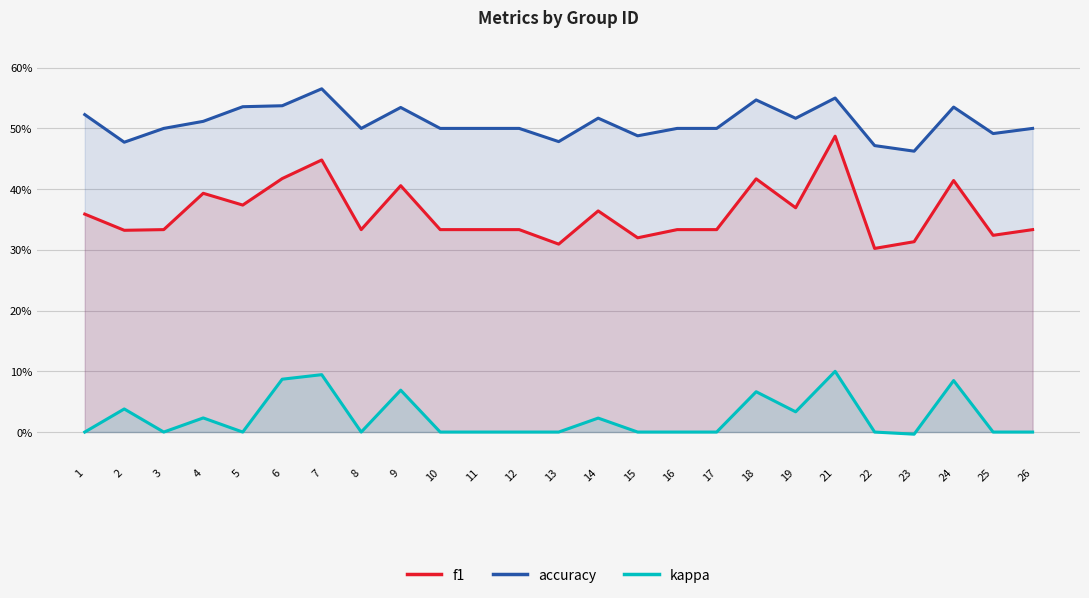

The value of kappa at 17 is -0.1. True or false?

False